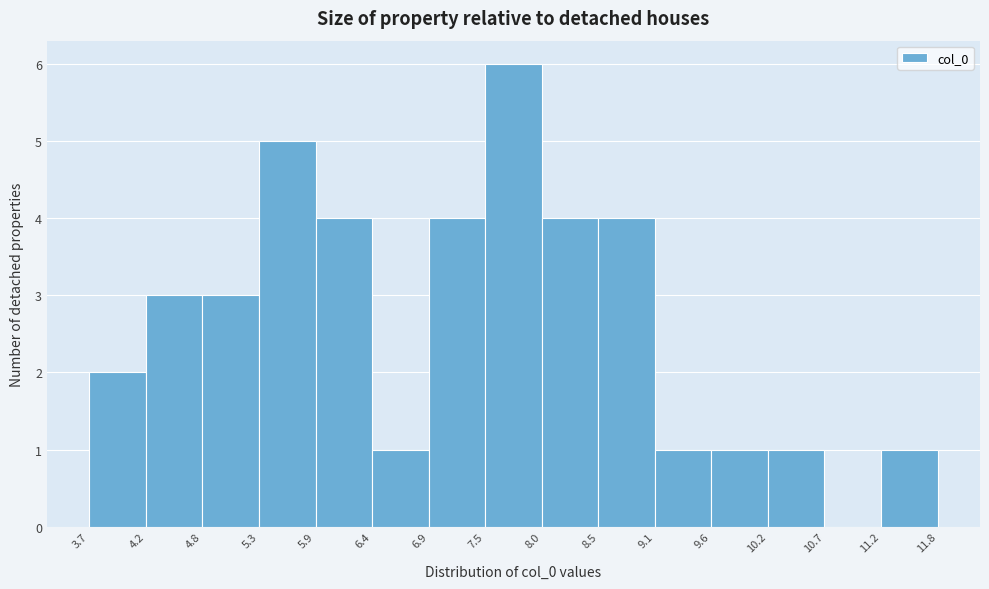

What is the height of the bar covering 11.2 to 11.8 on the x-axis? The values are not printed on the chart, so give them approximately, as read against the axis.

1